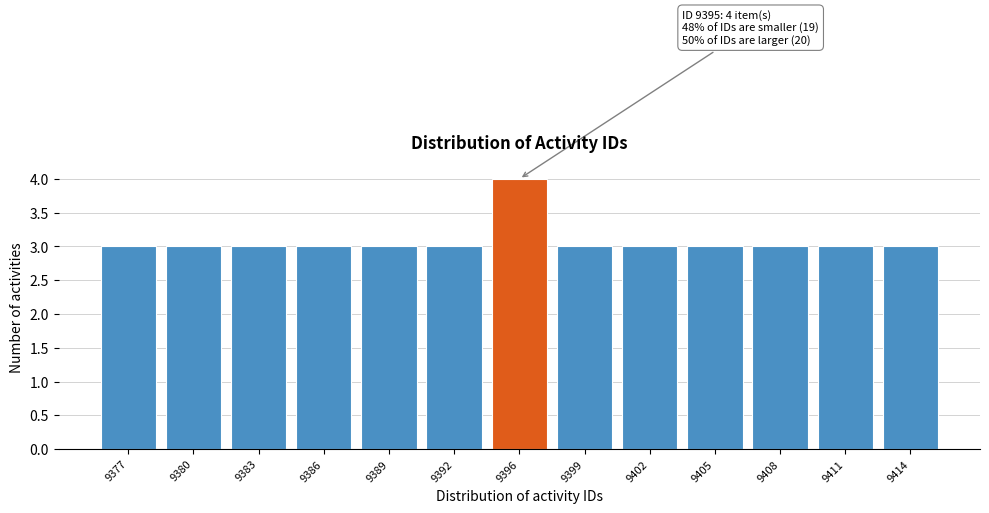

Reading left to right, list all the values displayed in this chart.

9377=3	9380=3	9383=3	9386=3	9389=3	9392=3	9396=4	9399=3	9402=3	9405=3	9408=3	9411=3	9414=3